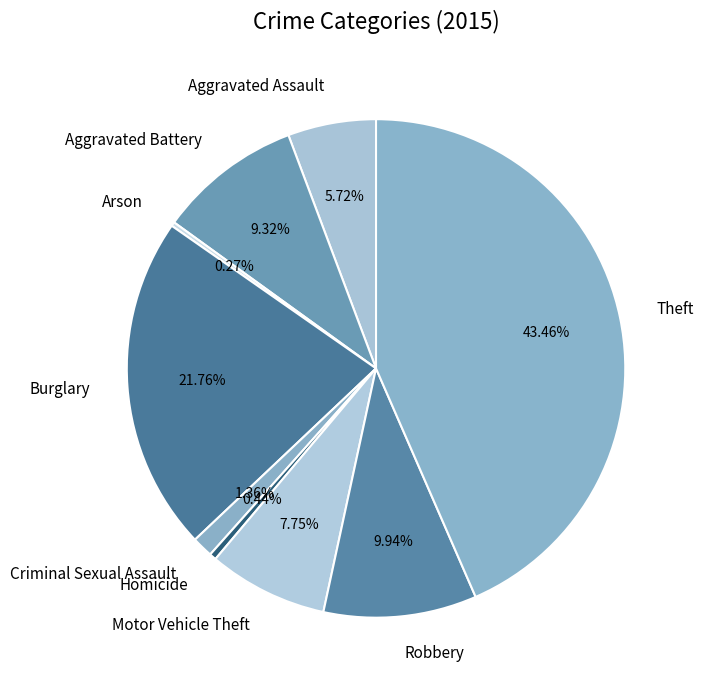

To the nearest percent, what is the average slice percentage?

11%